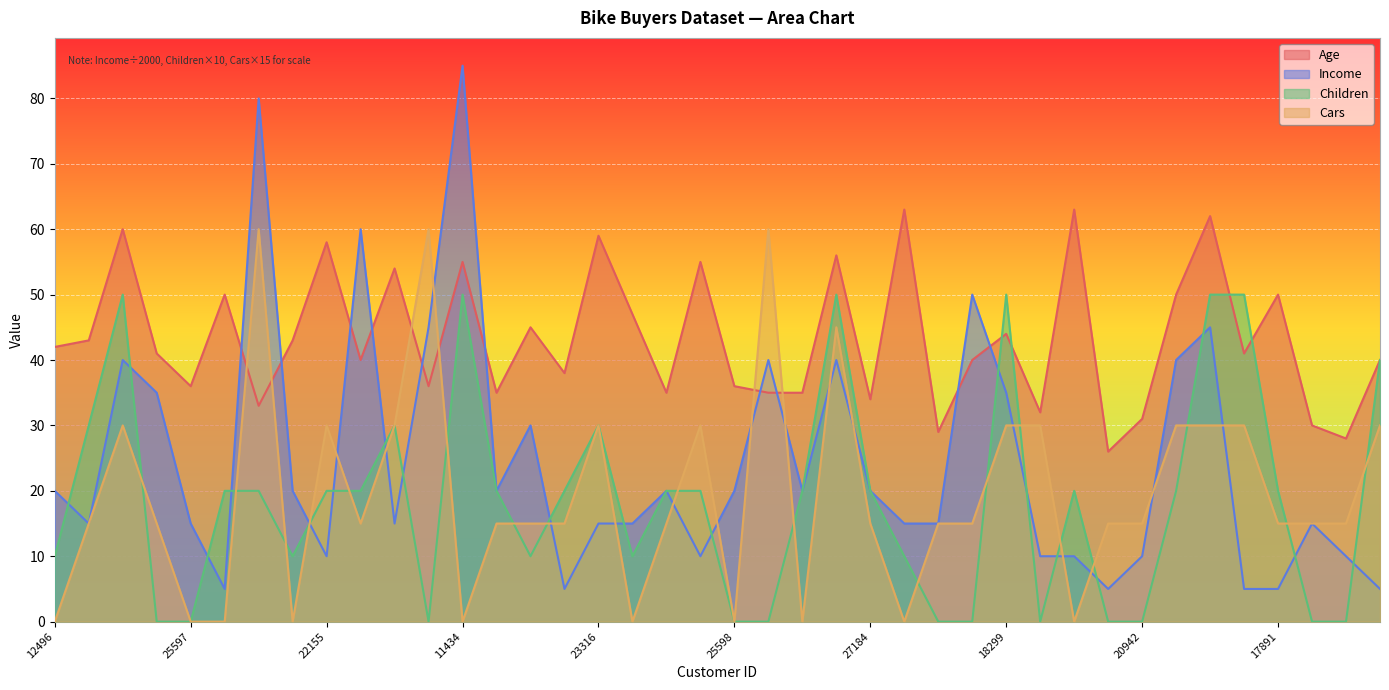

Where is the first local minimum for Age?

25597